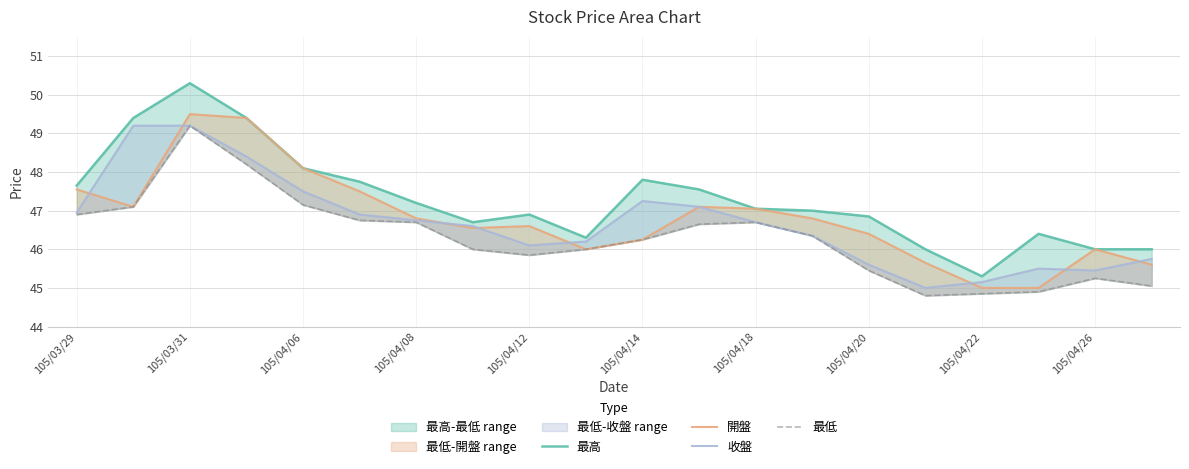

What is the sum of all 收盤 values?

933.6